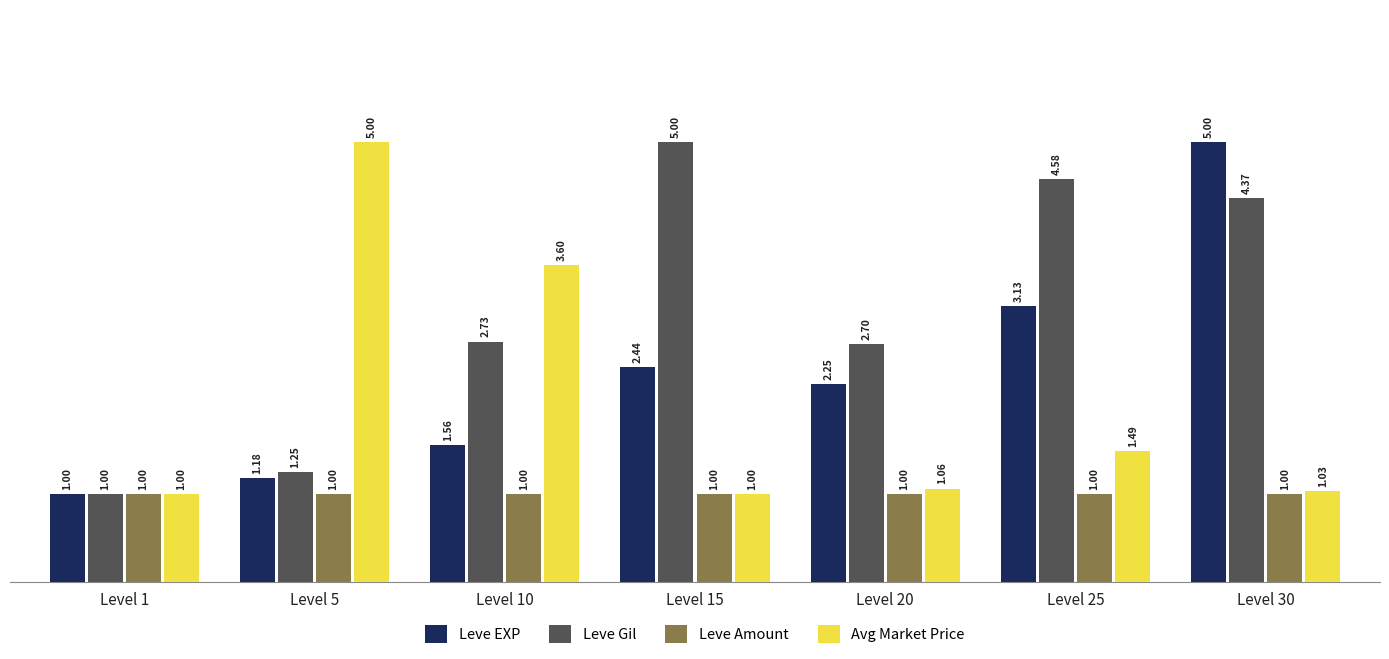

What is the difference between the Leve EXP values at Level 30 and Level 25?

1.9